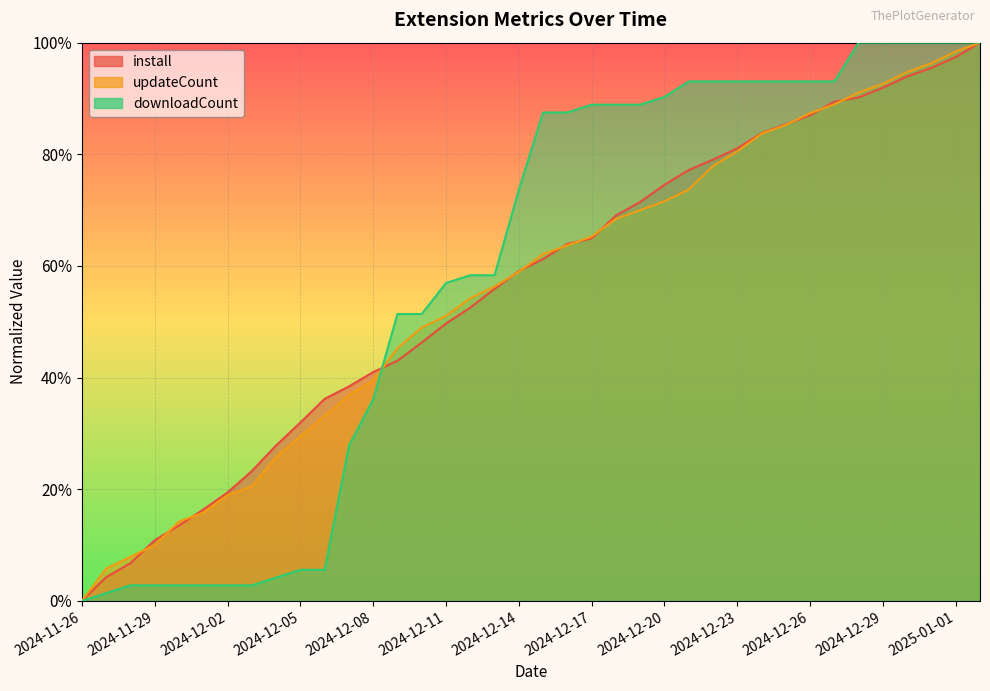

Which series ends up on top after the final intersection of updateCount and downloadCount?

downloadCount